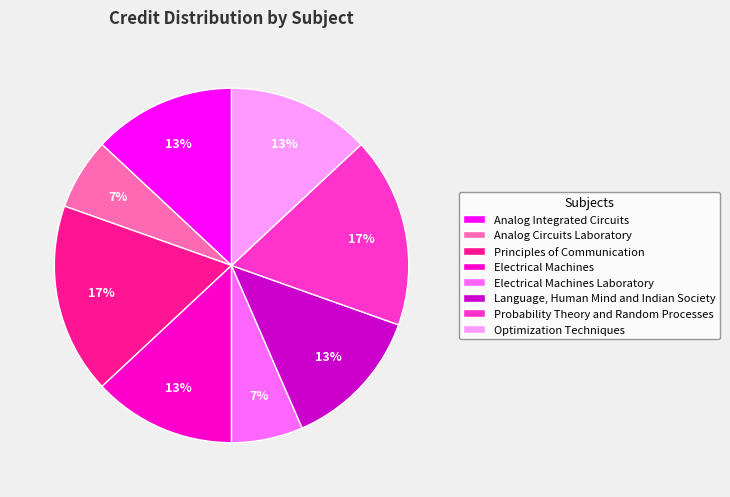

How many segments does this pie chart have?

8